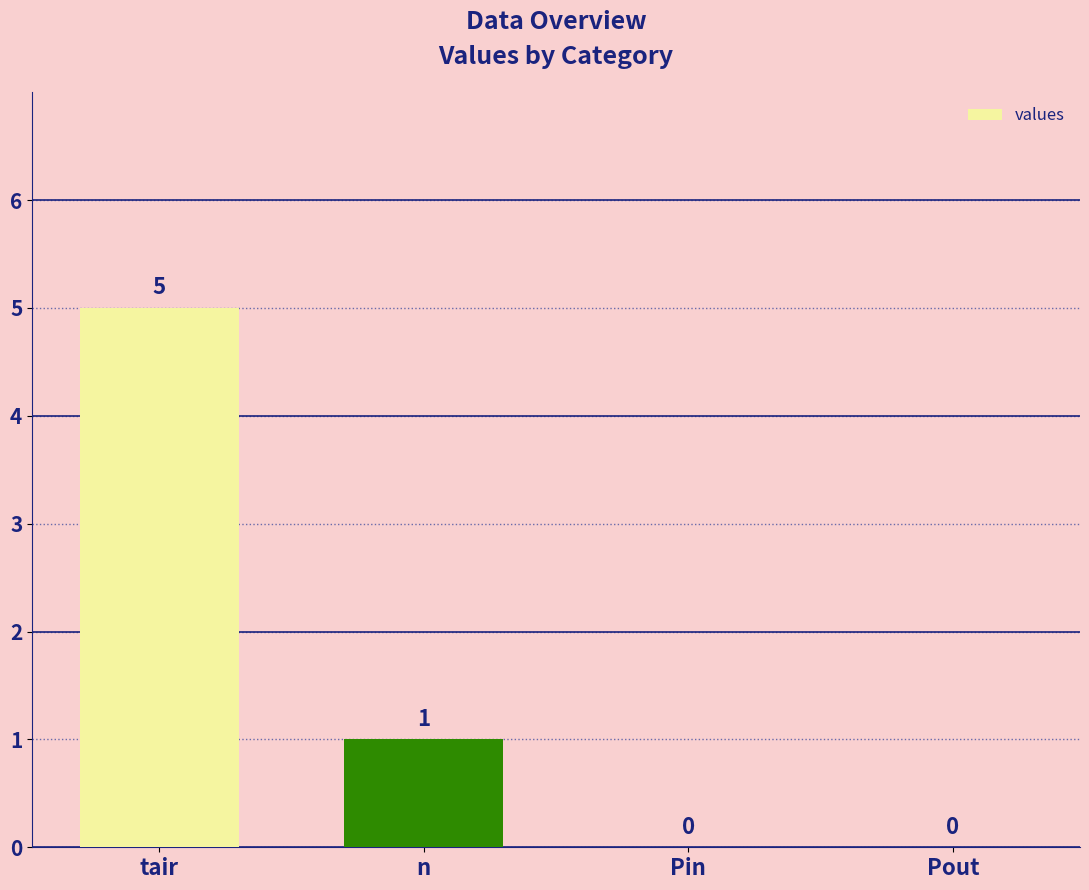

Which label corresponds to the largest value in the chart?

tair